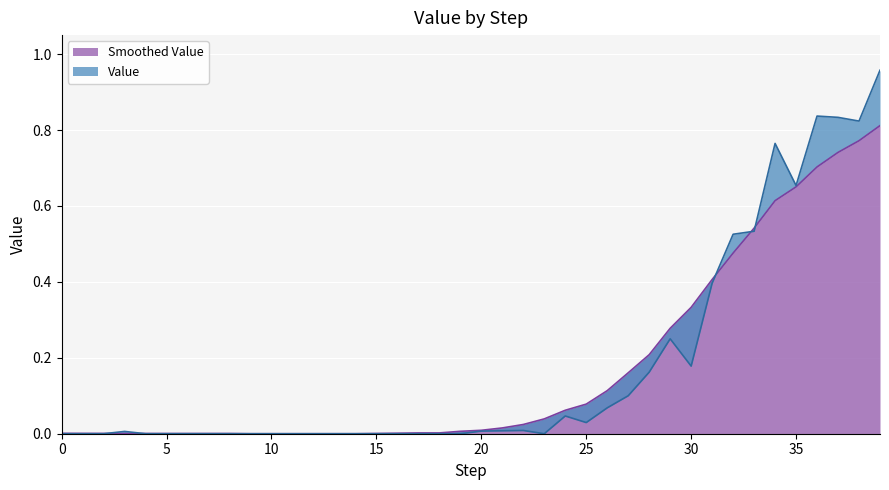

Rank the categories by value from lowest to highest.

0, 1, 2, 4, 5, 6, 7, 8, 9, 10, 11, 12, 13, 14, 15, 16, 17, 18, 19, 23, 3, 20, 21, 22, 25, 24, 26, 27, 28, 30, 29, 31, 32, 33, 35, 34, 38, 37, 36, 39